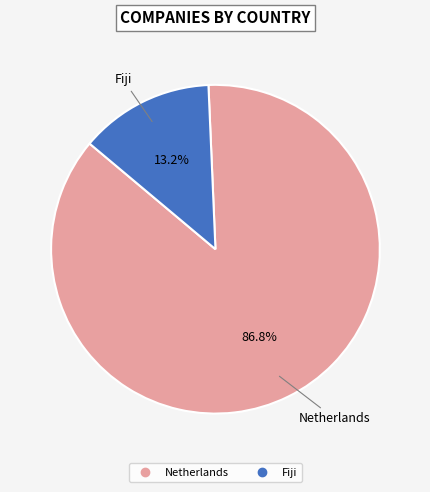

Approximately how many times larger is the value at Fiji compared to Netherlands?

0.2